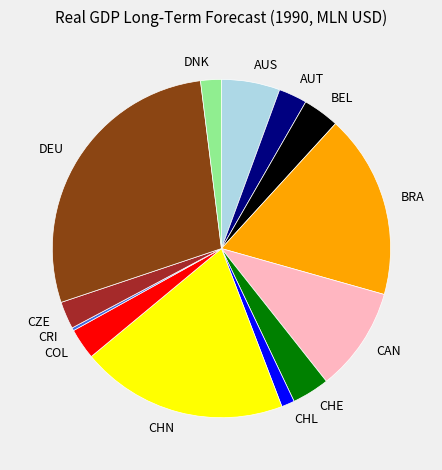

Is there a majority slice in this chart?

No